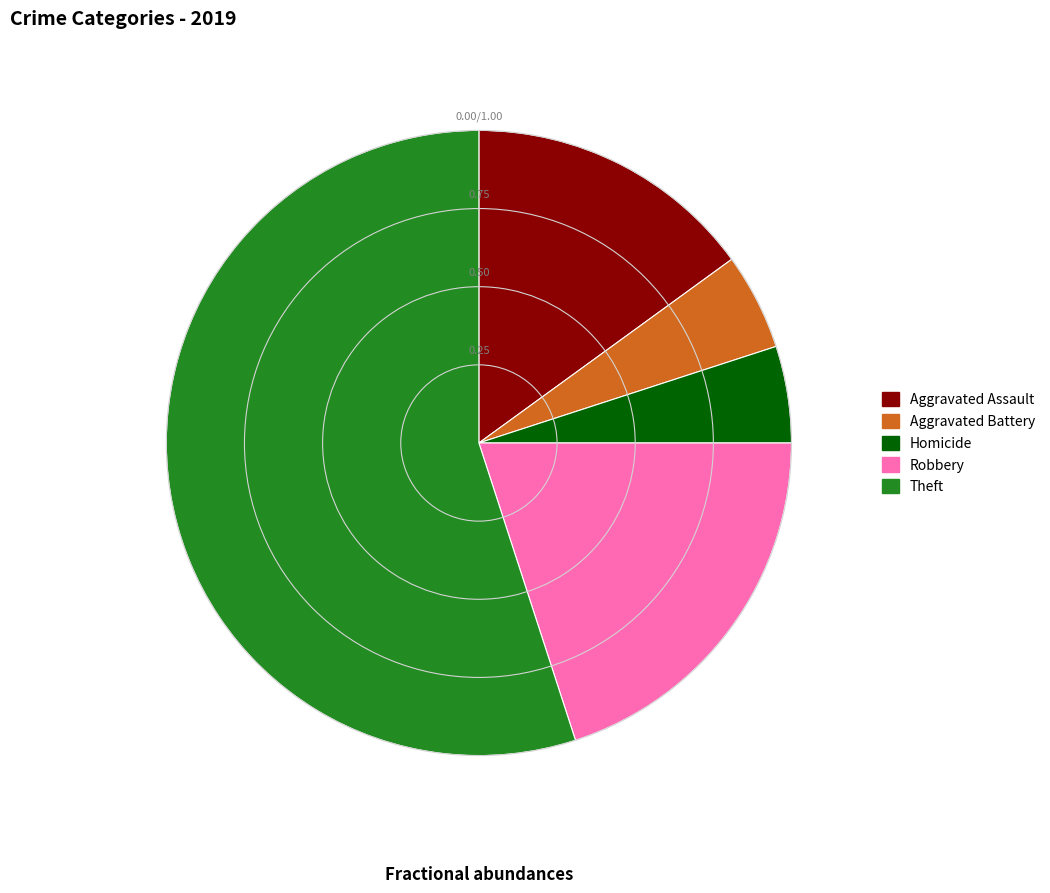

Combined, do Aggravated Battery and Aggravated Assault account for over 50%?

No